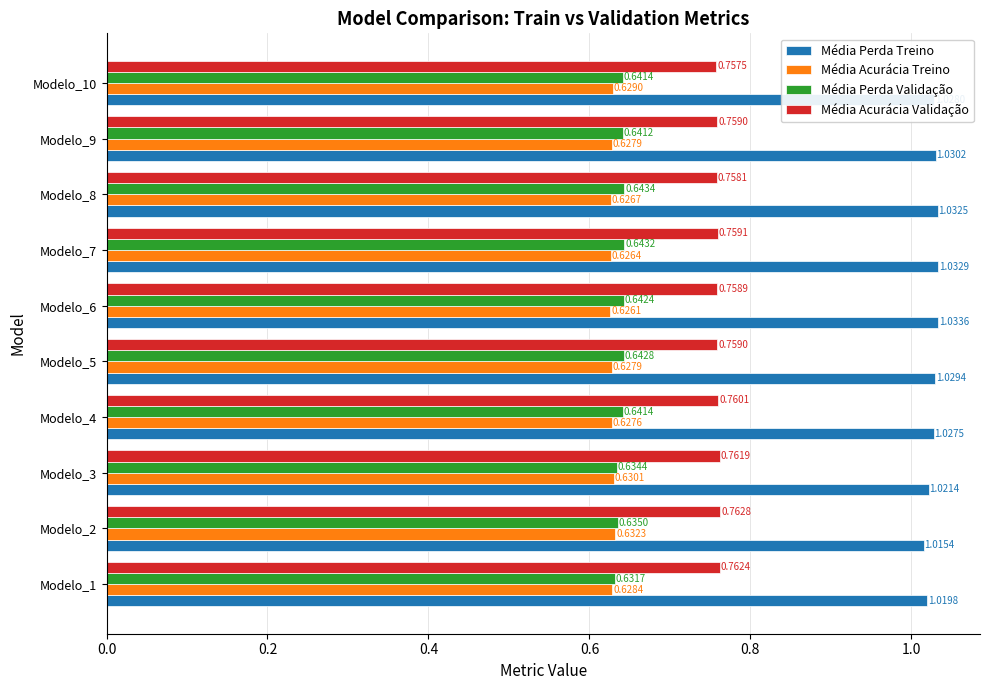

What is the total value across all series at Modelo_4?

3.1